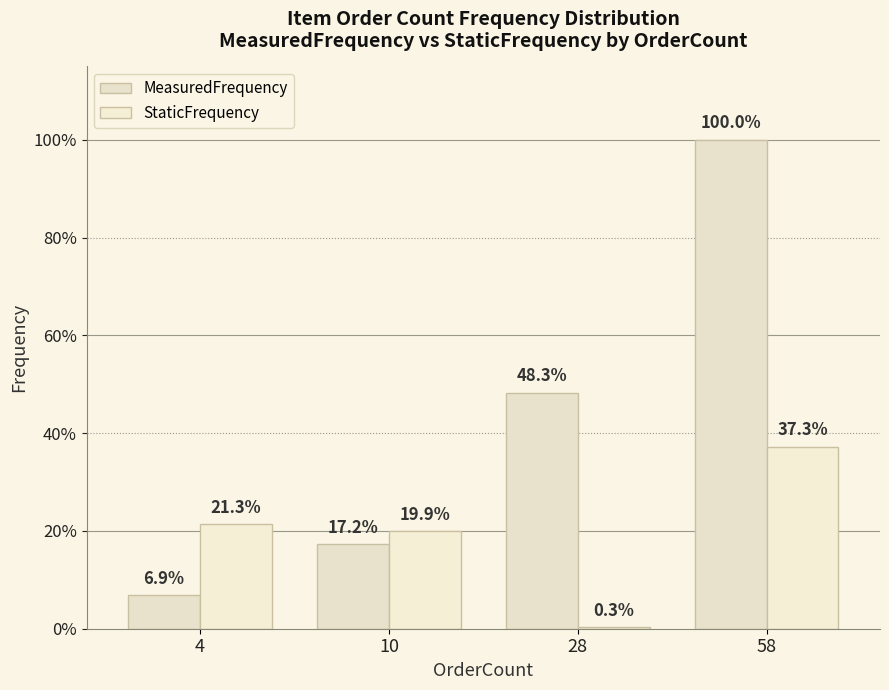

Does the chart contain stacked bars?

No